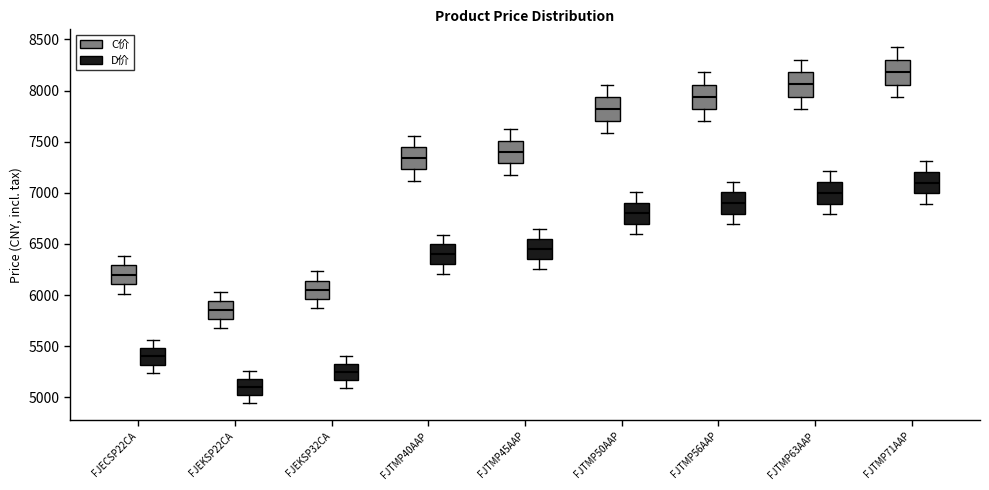

Where does the median line of the box for FJTMP63AAP (D价) sit on the y-axis? The values are not printed on the chart, so give them approximately, as read against the axis.

7000